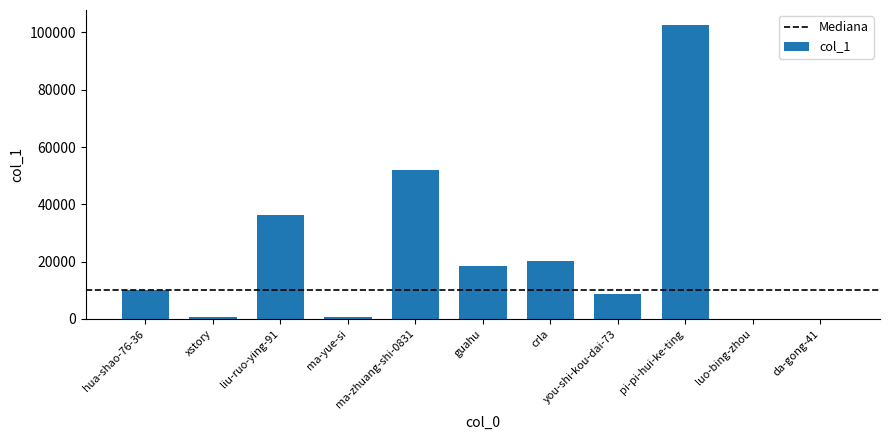

What value does the data have at xstory?

797